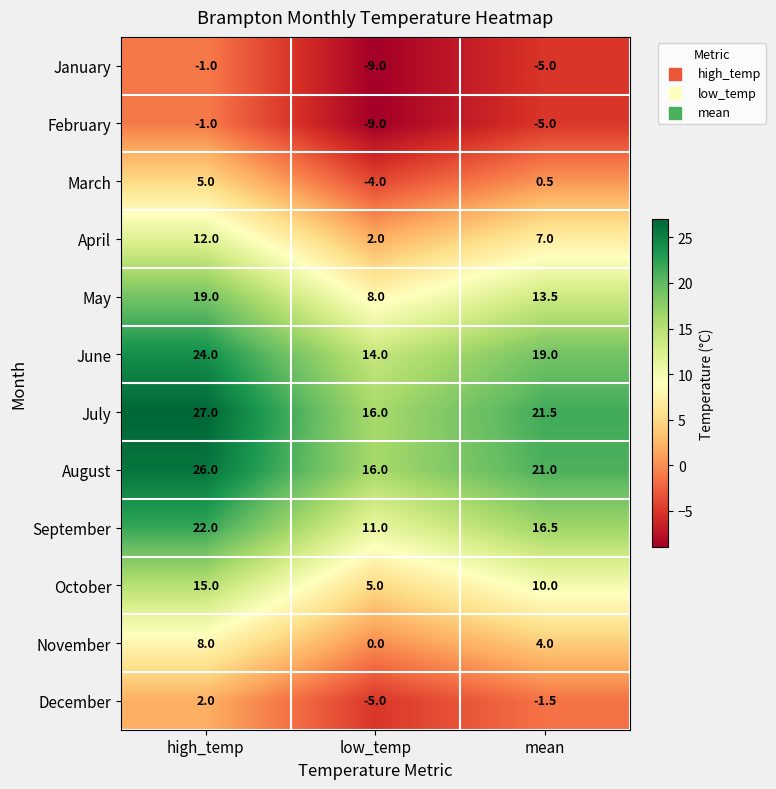

What is the maximum value for November?

8.0